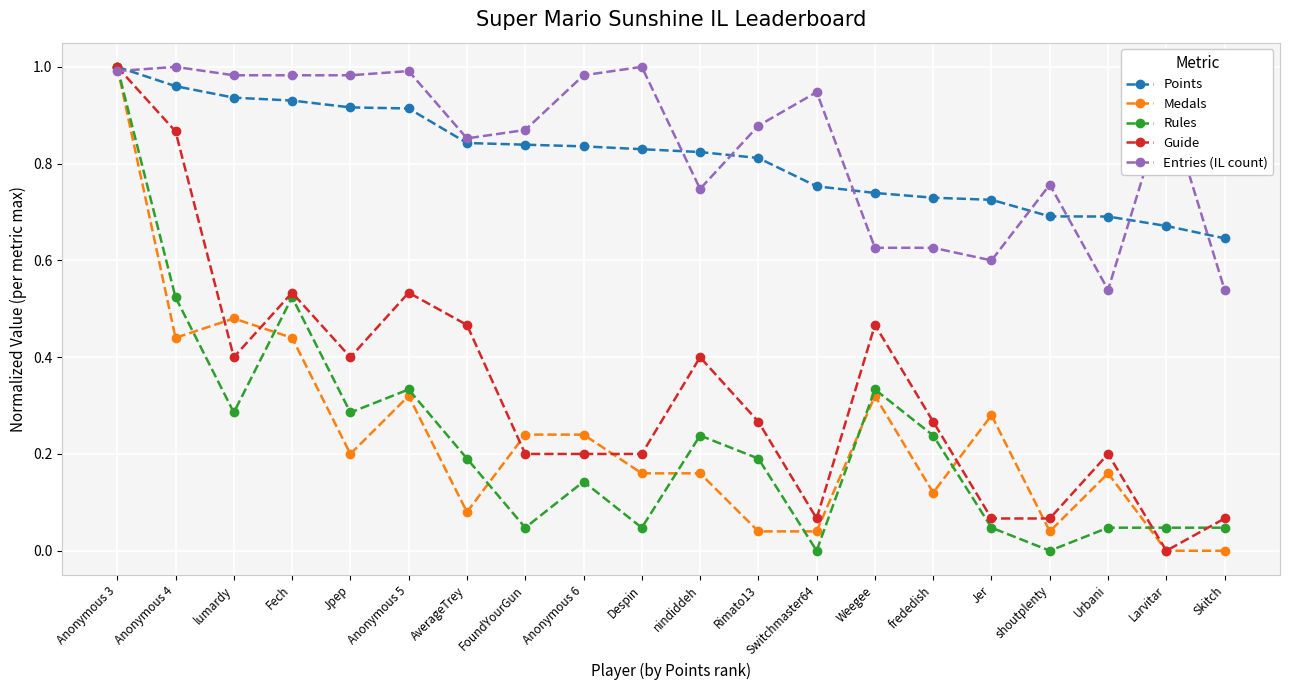

At which category is the sum across all series the highest?

Anonymous 3